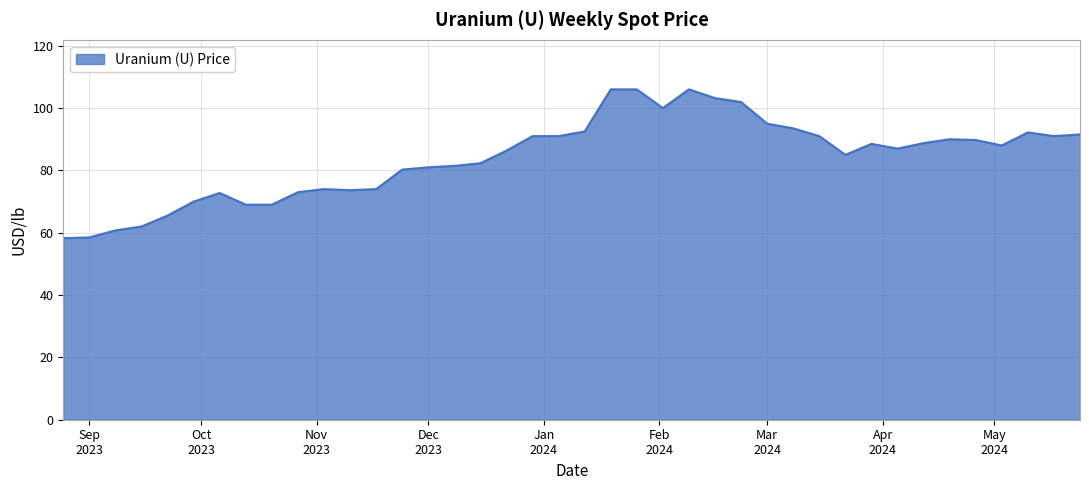

What is the greatest value displayed?

106.0